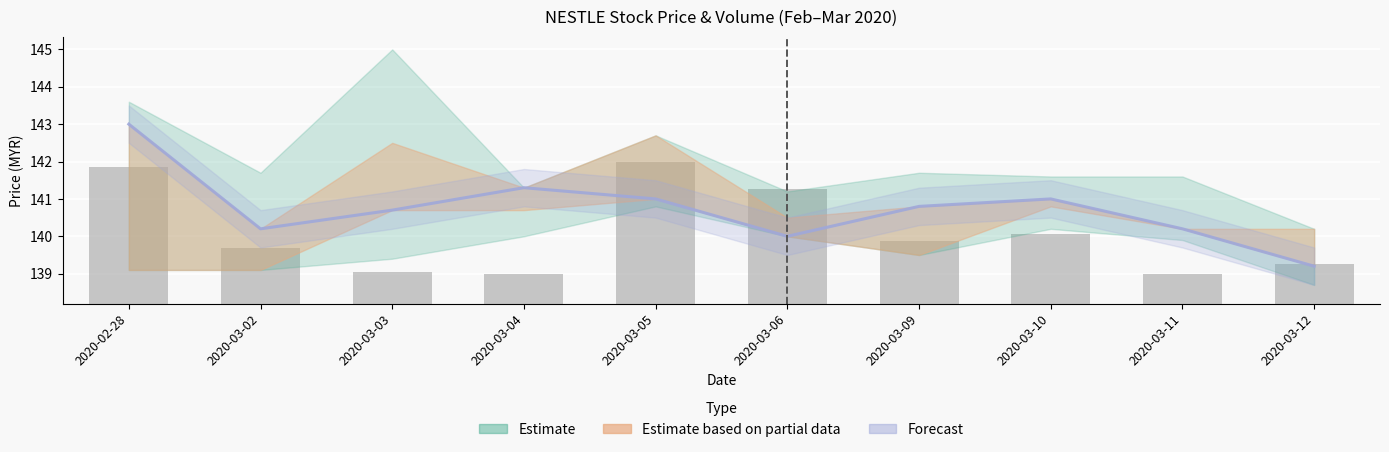

True or false: Close (Forecast) has a value of 140.0 at 2020-03-06.

True